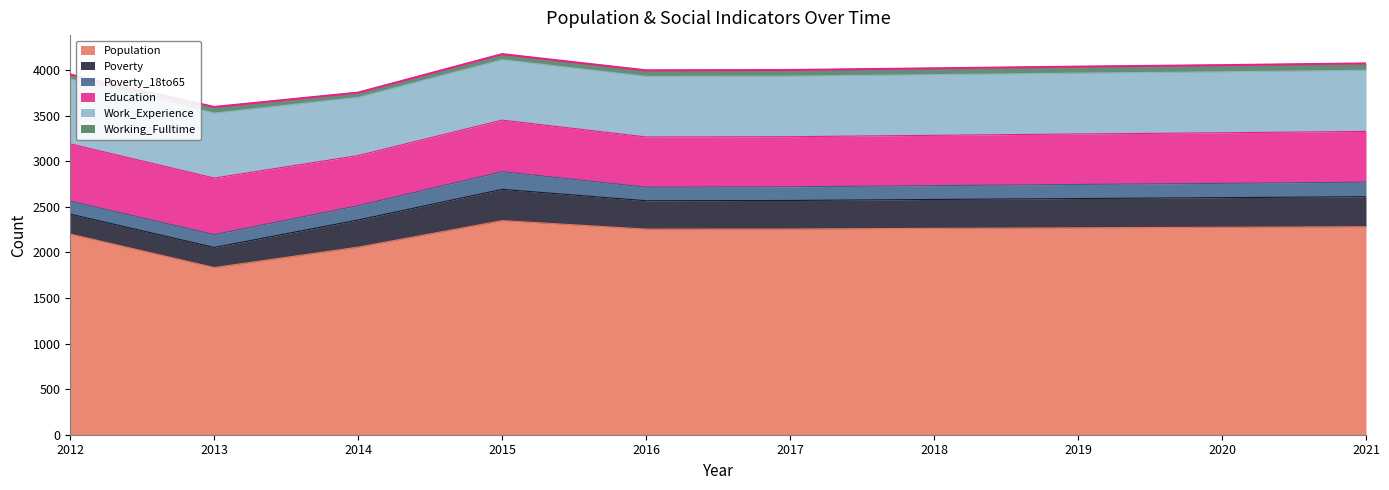

Count the number of categories in the chart.

10